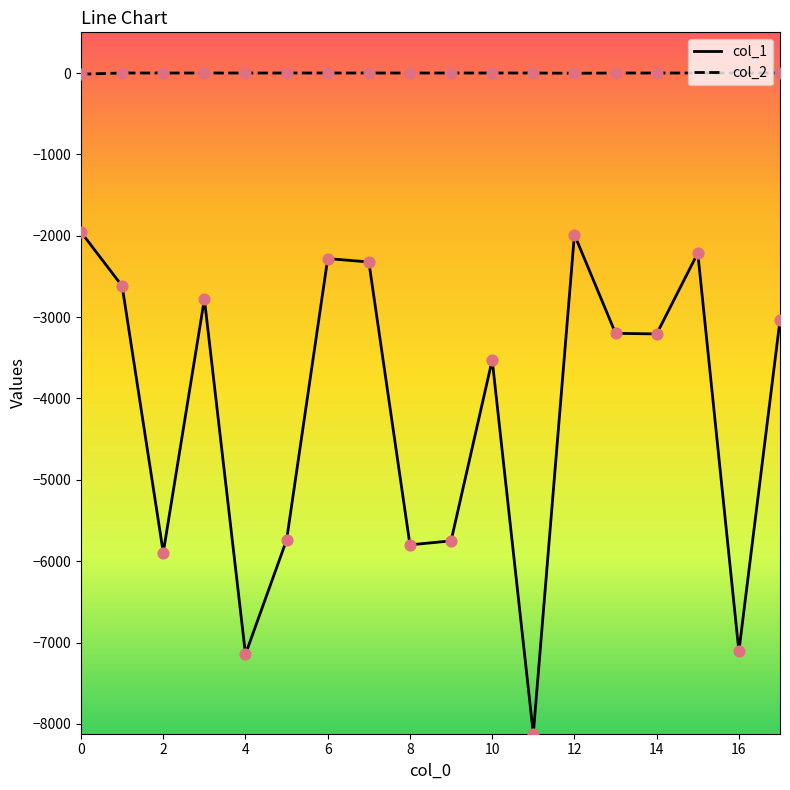

True or false: col_2 and col_1 cross at least once.

False